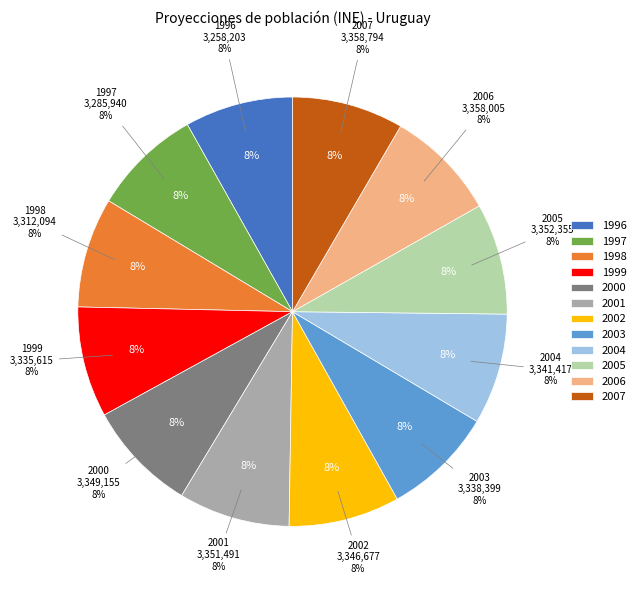

Does any single category account for the majority?

No